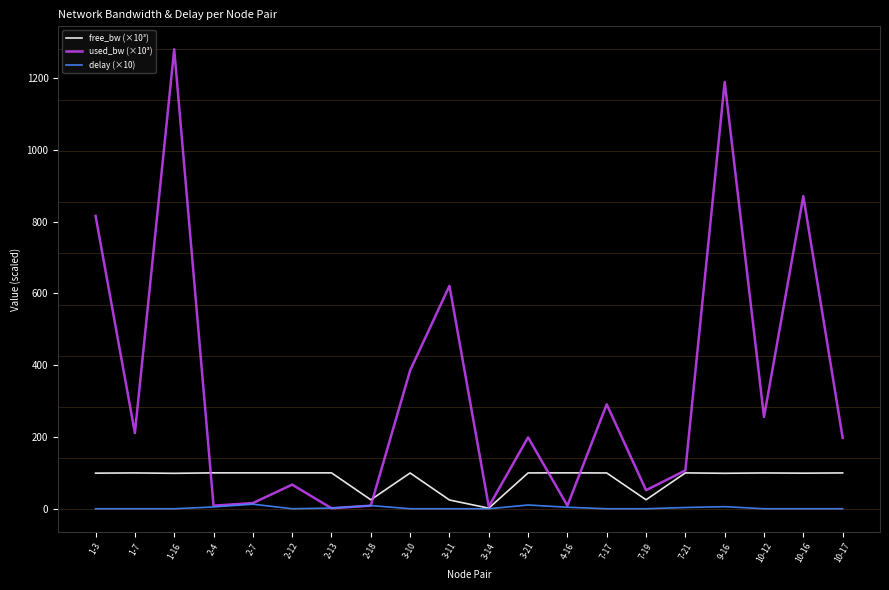

The value of free_bw (×10³) at 1-7 is 99.8. True or false?

True